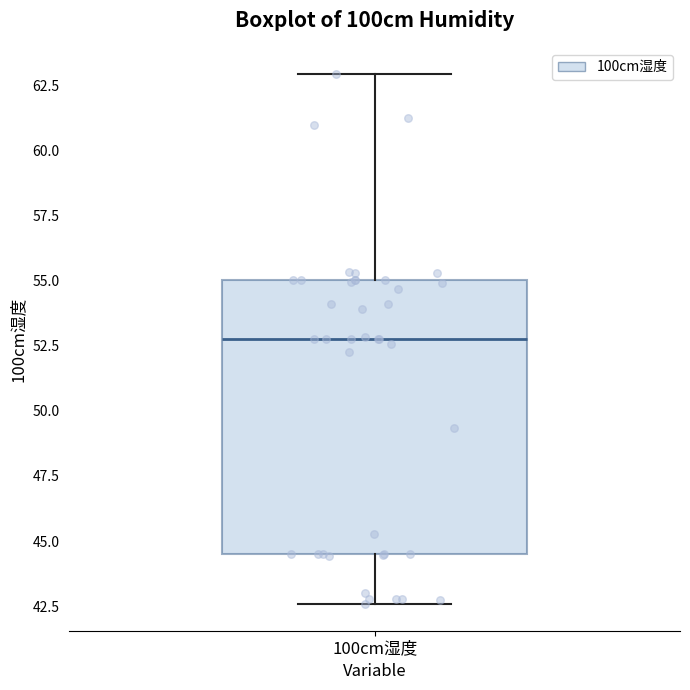

Where is the upper edge of the box for 100cm湿度 on the y-axis? The values are not printed on the chart, so give them approximately, as read against the axis.

55.0